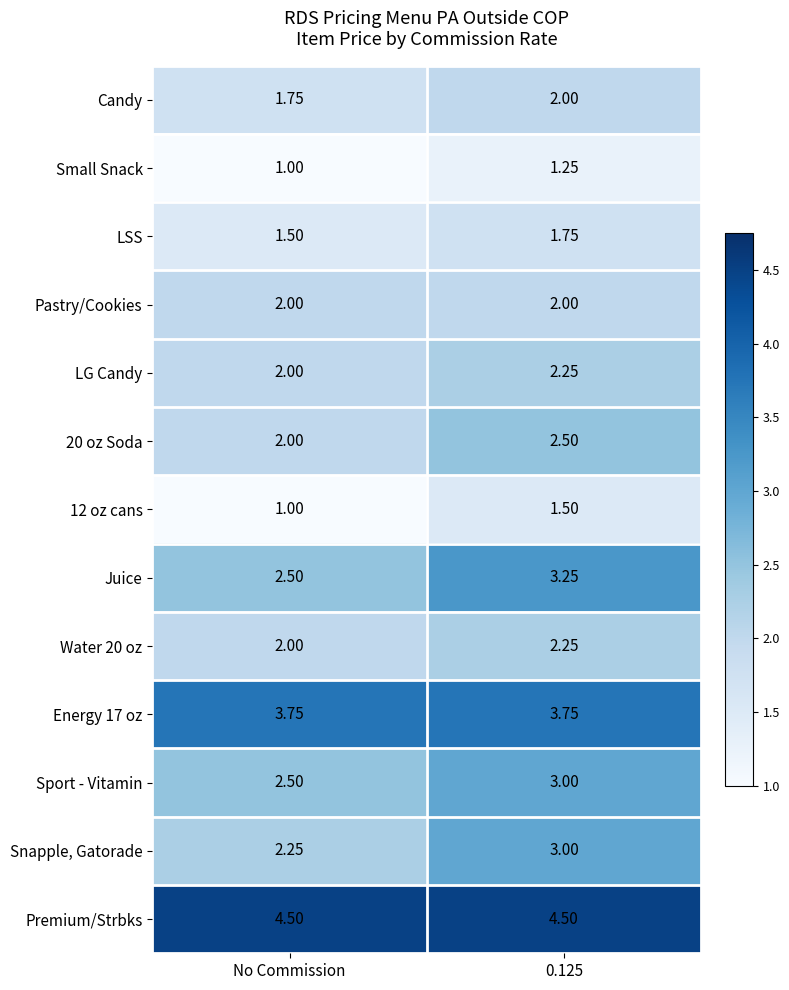

Which series has the largest total across all categories?

Premium/Strbks